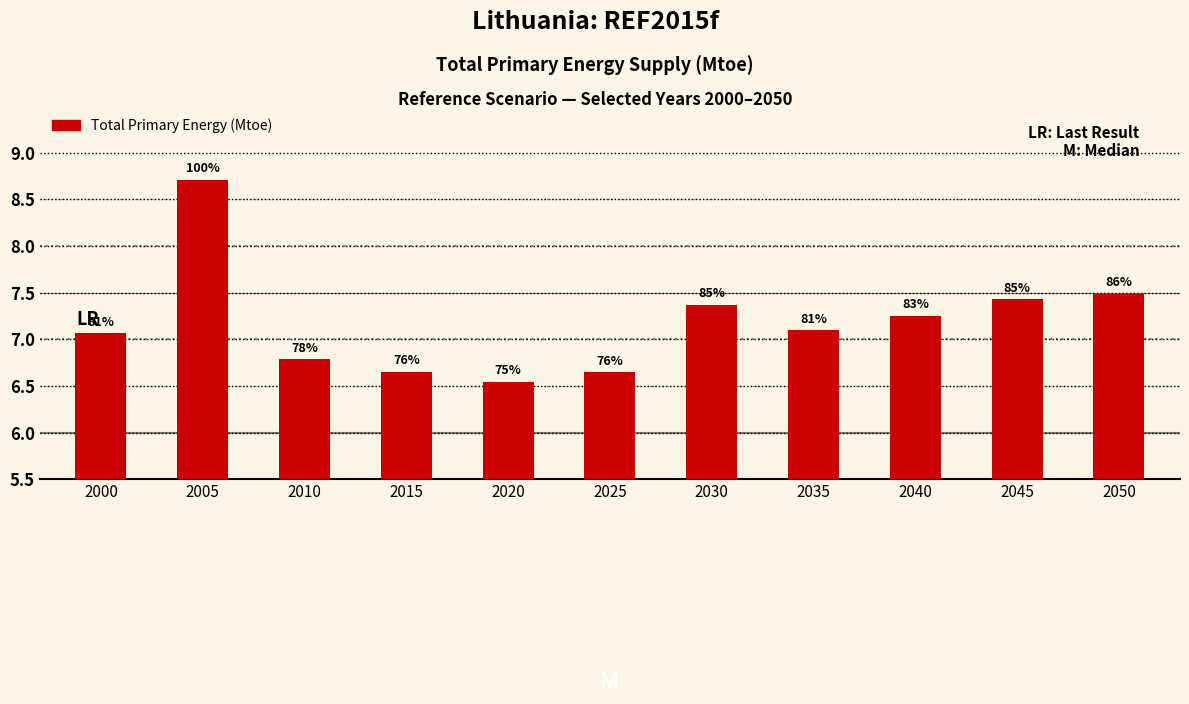

Are the bars horizontal?

No